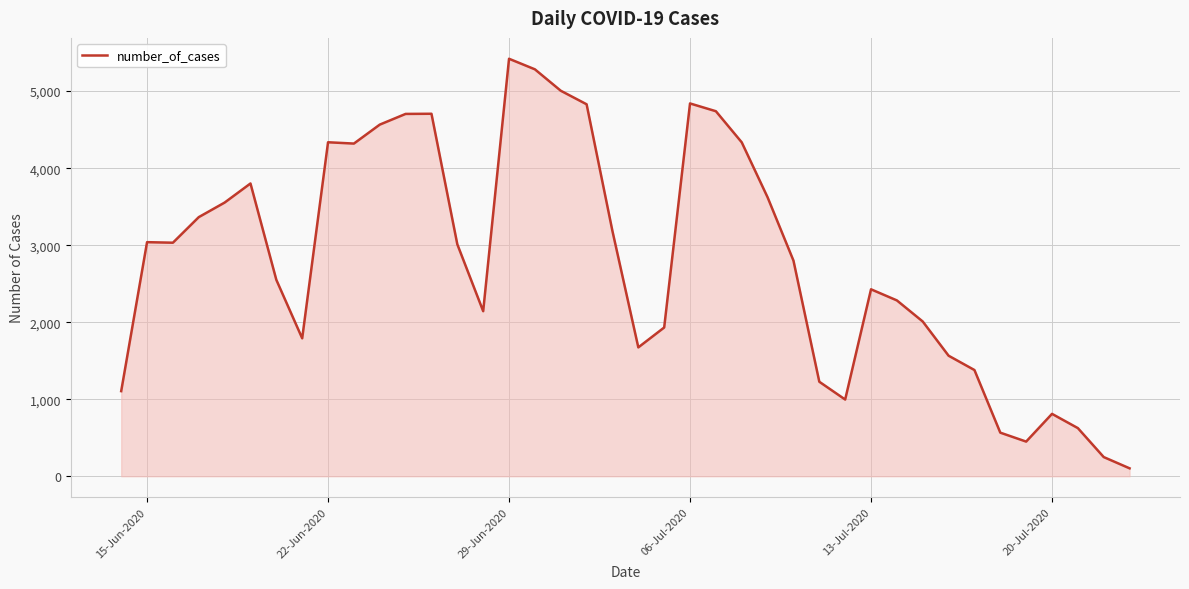

What is the greatest value displayed?

5420